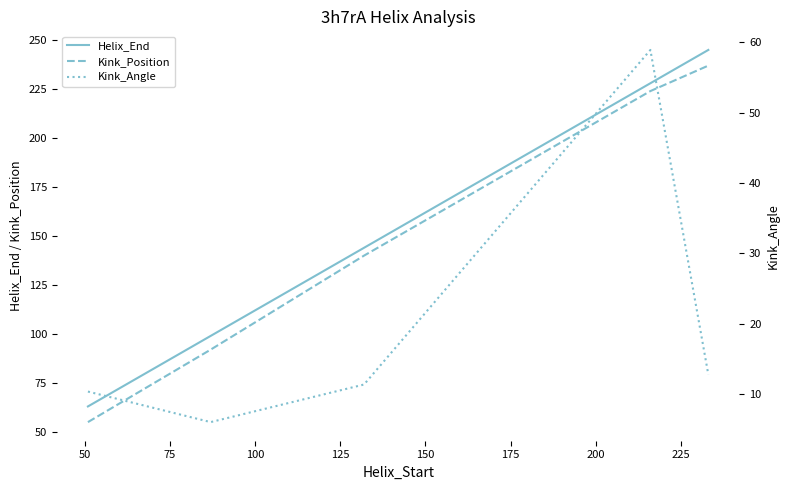

True or false: Kink_Angle and Helix_End intersect in this chart.

False